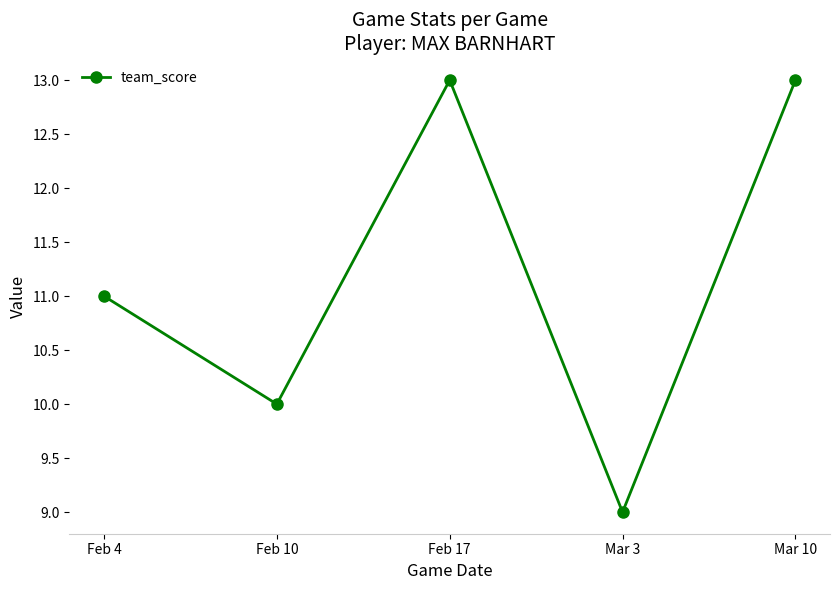

Count the values in the range 10 to 13.

4